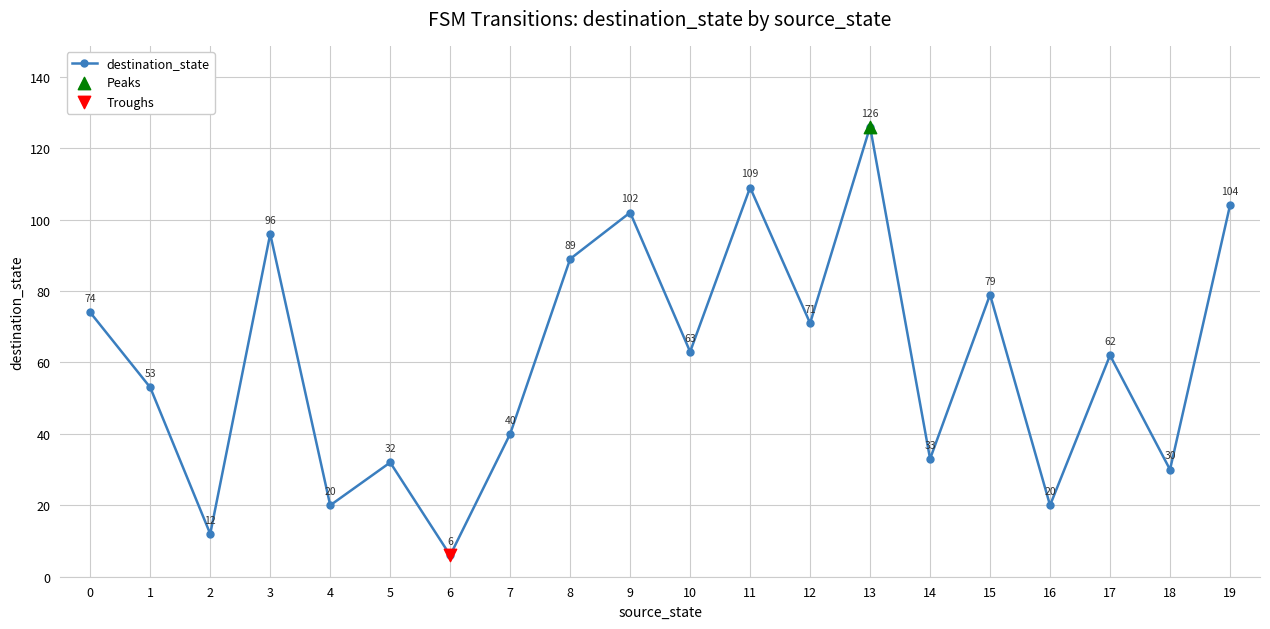

What is the change in value from 1 to 8?

+36